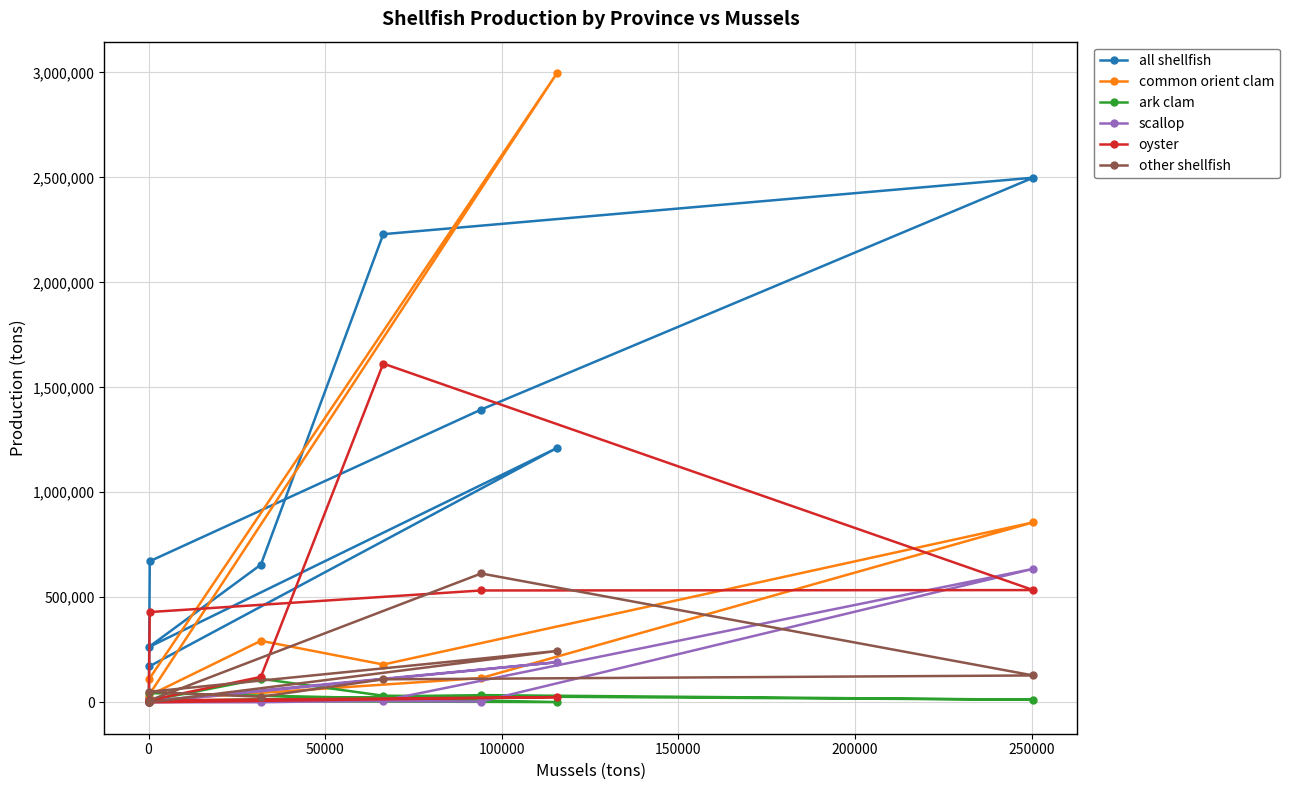

What are all the series names shown in the legend?

all shellfish, common orient clam, ark clam, scallop, oyster, other shellfish